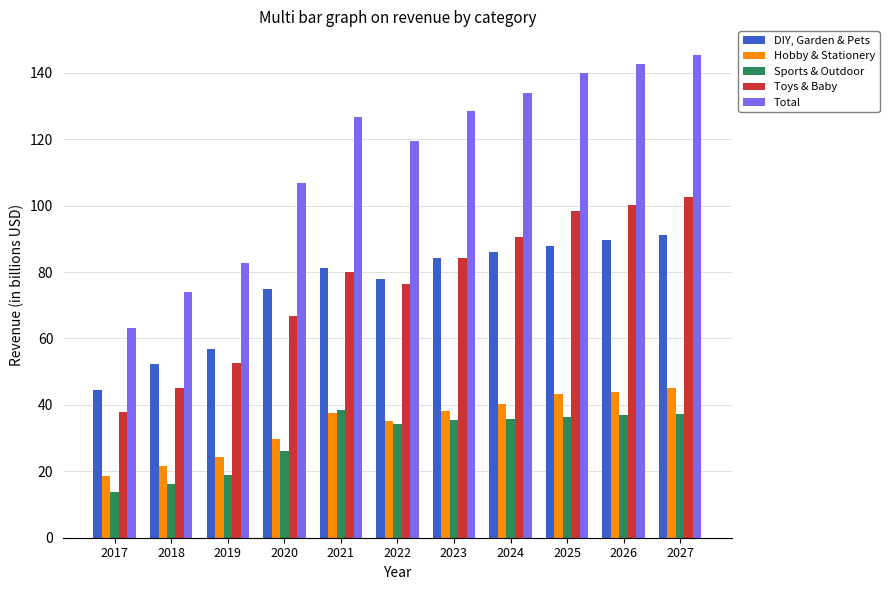

The value of Toys & Baby at 2022 is 76.3. True or false?

True